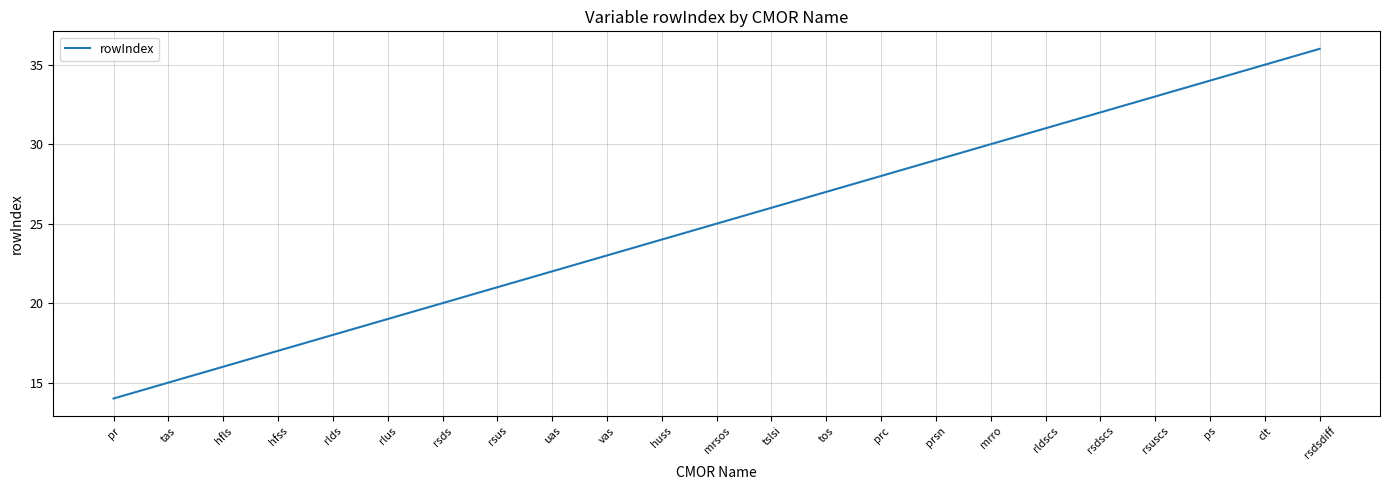

Reading right to left, extract all data points from this chart.

rsdsdiff=36	clt=35	ps=34	rsuscs=33	rsdscs=32	rldscs=31	mrro=30	prsn=29	prc=28	tos=27	tslsi=26	mrsos=25	huss=24	vas=23	uas=22	rsus=21	rsds=20	rlus=19	rlds=18	hfss=17	hfls=16	tas=15	pr=14